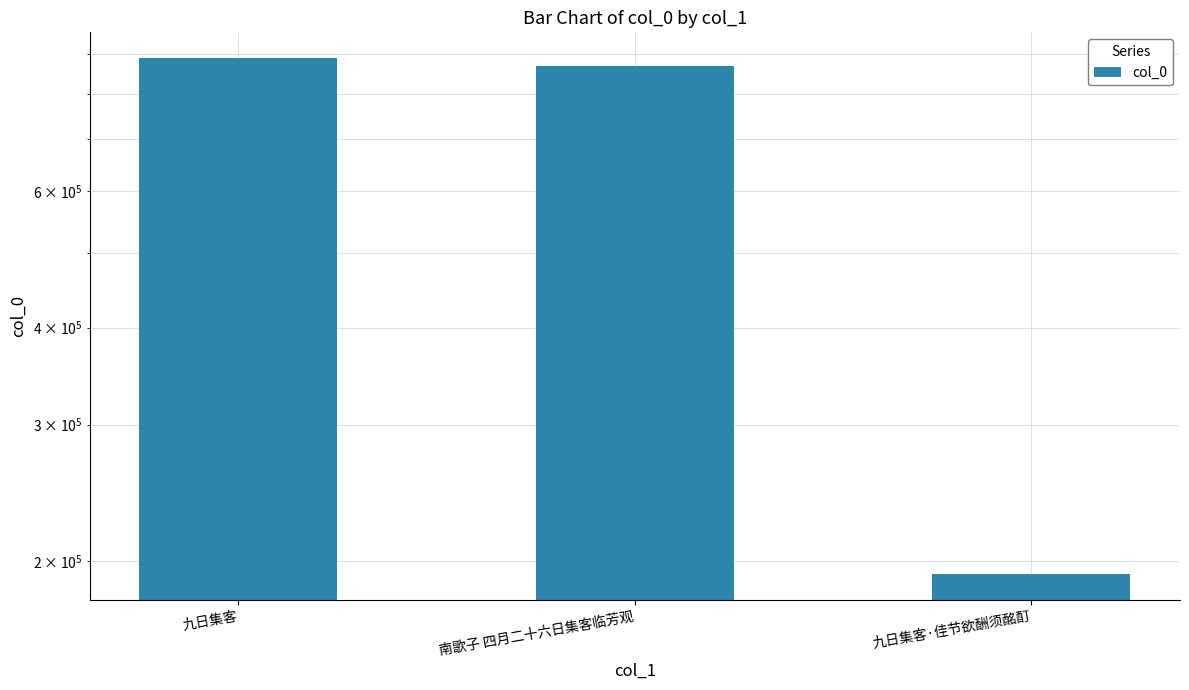

What is the label of the 3rd bar from the left?

九日集客·佳节欲酬须酩酊